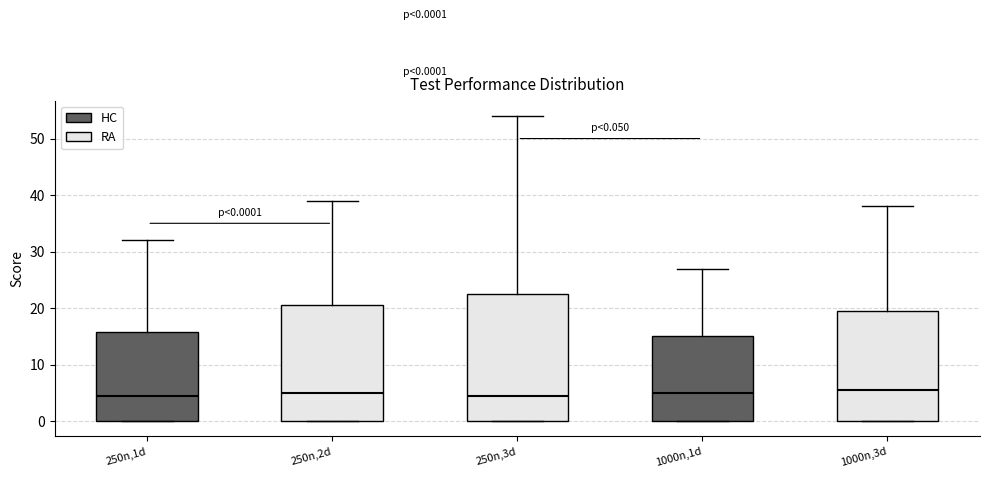

Comparing the boxes themselves (not the whiskers), which one is the tallest?

250n,3d